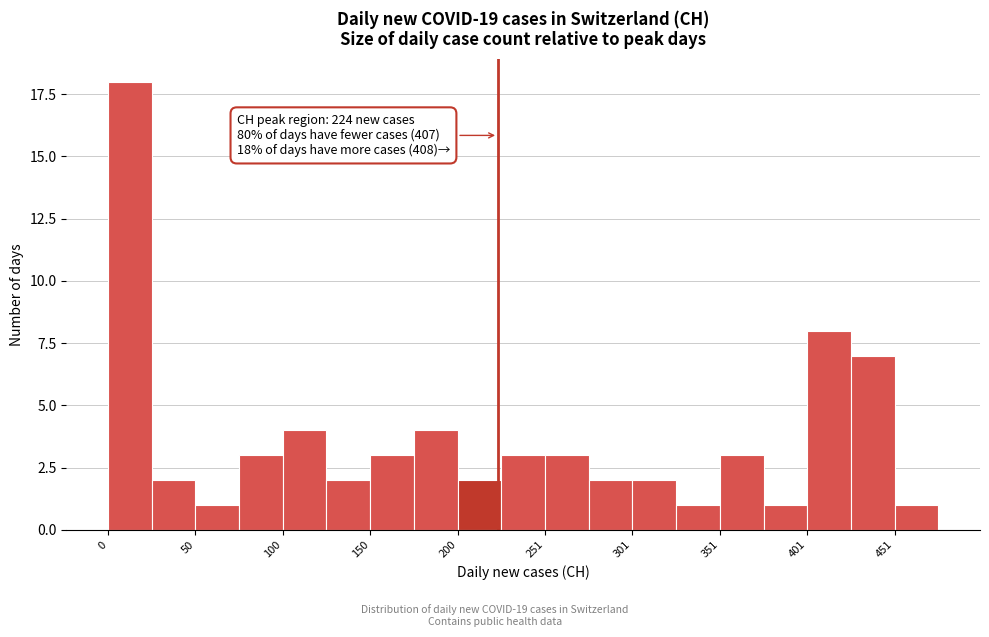

Around what value on the x-axis is the tallest bar? Give the approximate position of its centre, as read against the axis.

10